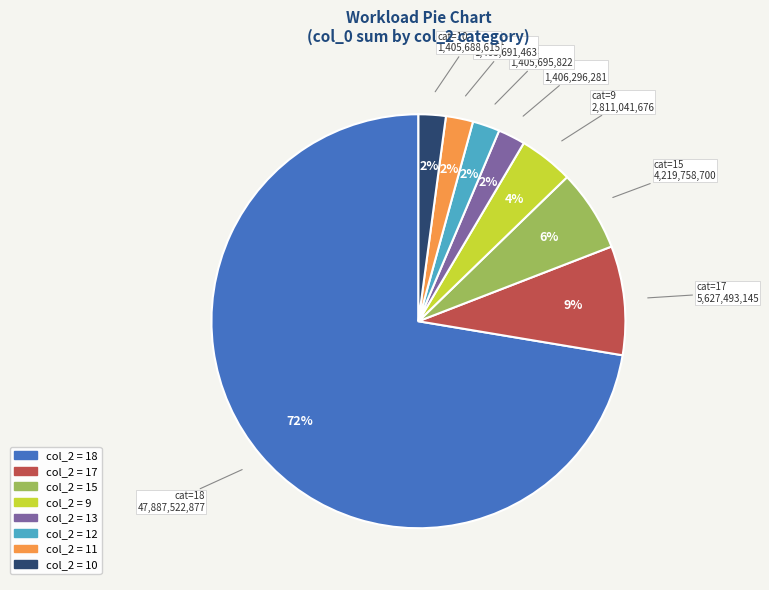

Is there any slice that represents more than half of the pie?

Yes